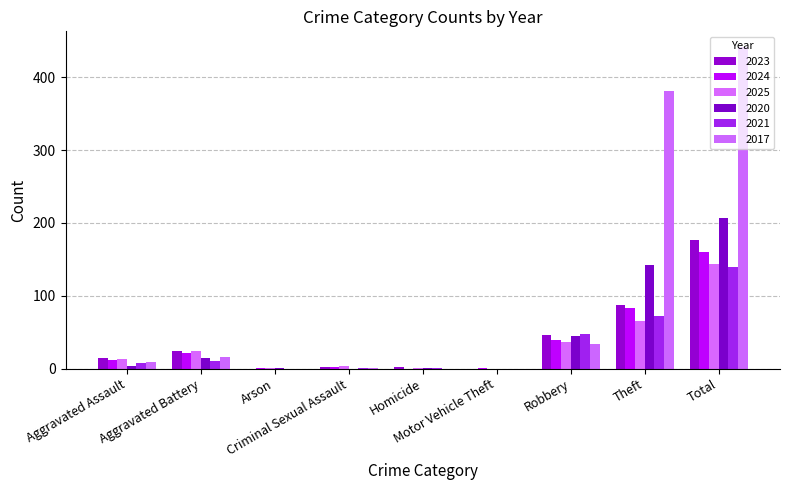

Reading right to left, extract all data points from this chart.

2023: Total=177	Theft=87	Robbery=46	Motor Vehicle Theft=0	Homicide=2	Criminal Sexual Assault=2	Arson=0	Aggravated Battery=24	Aggravated Assault=15
2024: Total=160	Theft=83	Robbery=39	Motor Vehicle Theft=1	Homicide=0	Criminal Sexual Assault=2	Arson=1	Aggravated Battery=22	Aggravated Assault=12
2025: Total=143	Theft=65	Robbery=36	Motor Vehicle Theft=0	Homicide=1	Criminal Sexual Assault=4	Arson=1	Aggravated Battery=24	Aggravated Assault=13
2020: Total=207	Theft=142	Robbery=45	Motor Vehicle Theft=0	Homicide=1	Criminal Sexual Assault=0	Arson=1	Aggravated Battery=14	Aggravated Assault=4
2021: Total=140	Theft=72	Robbery=47	Motor Vehicle Theft=0	Homicide=1	Criminal Sexual Assault=1	Arson=0	Aggravated Battery=11	Aggravated Assault=8
2017: Total=441	Theft=381	Robbery=34	Motor Vehicle Theft=0	Homicide=0	Criminal Sexual Assault=1	Arson=0	Aggravated Battery=16	Aggravated Assault=9